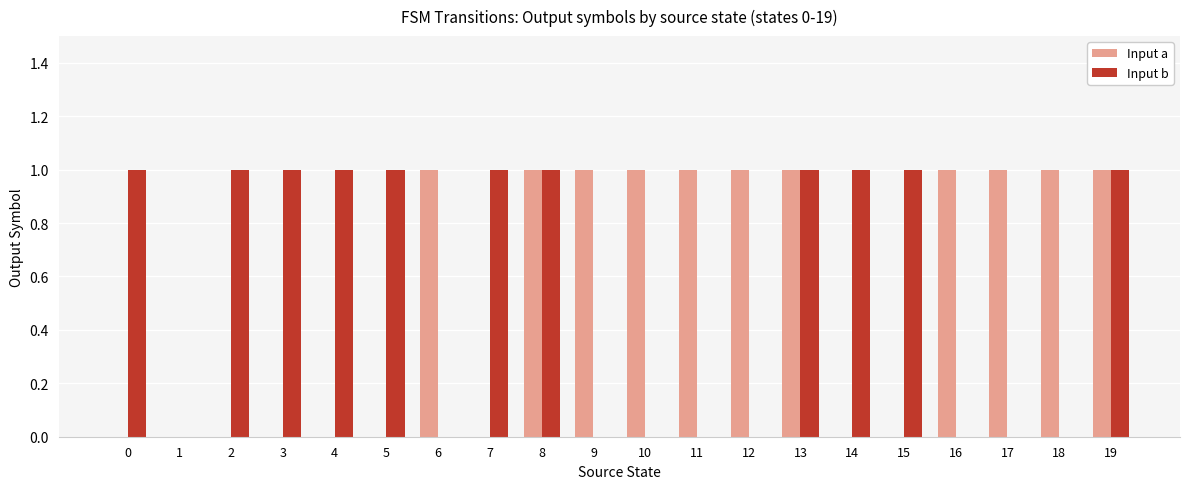

Reading right to left, what are all the values shown in this chart?

Input a: 1	1	1	1	0	0	1	1	1	1	1	1	0	1	0	0	0	0	0	0
Input b: 1	0	0	0	1	1	1	0	0	0	0	1	1	0	1	1	1	1	0	1